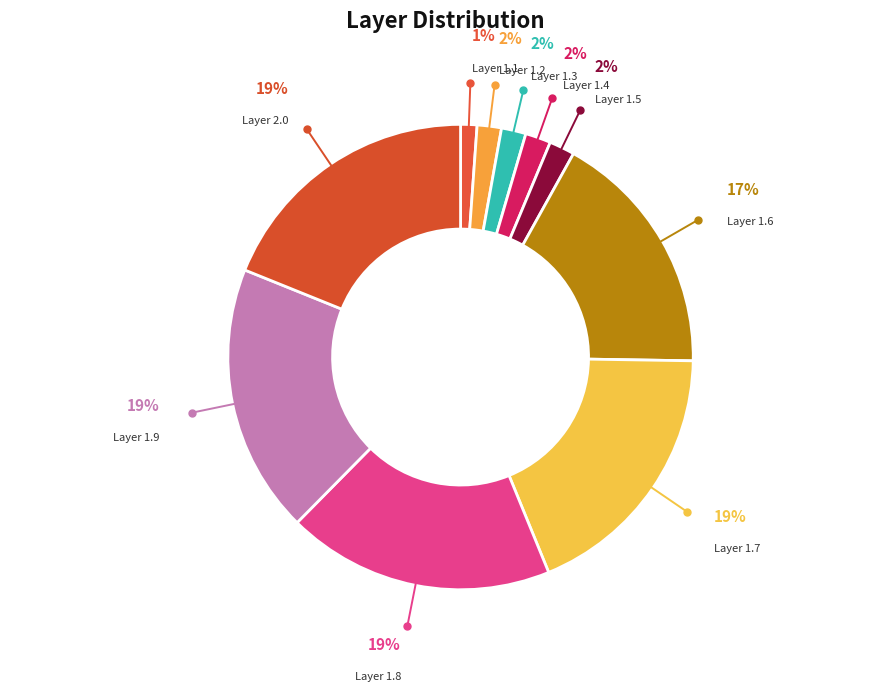

Is Layer 1.8 the majority of the pie?

No